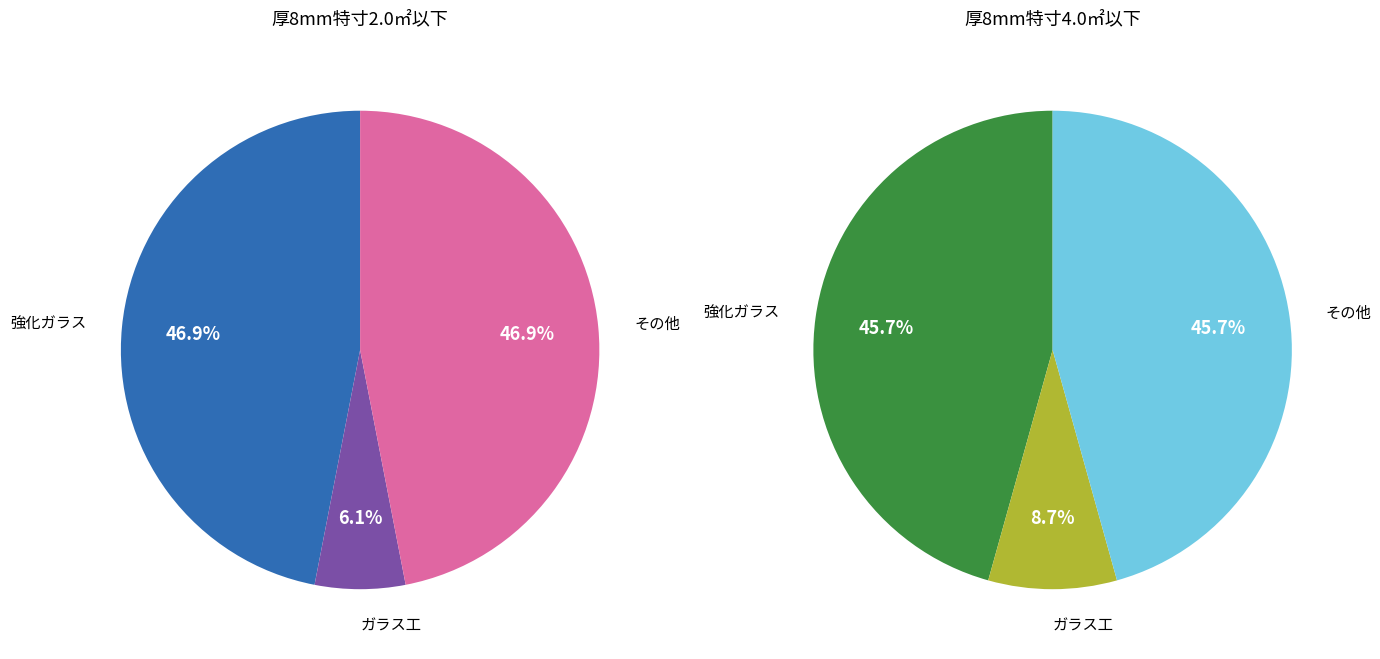

Between ガラス工 and その他, which is larger?

その他